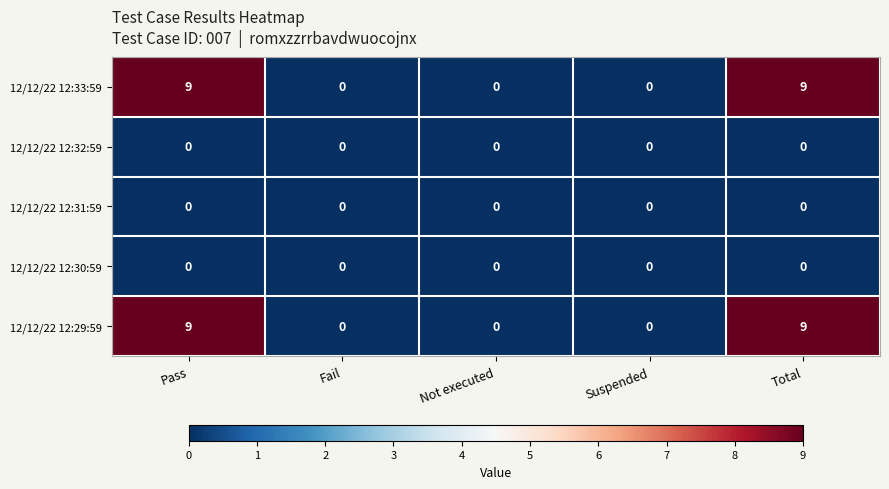

What is the maximum value shown in the chart?

9